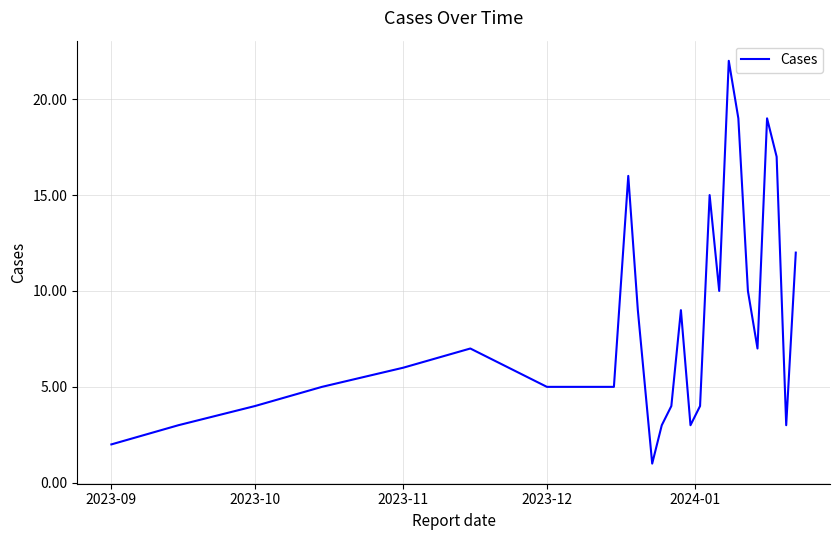

Count the number of categories in the chart.

26